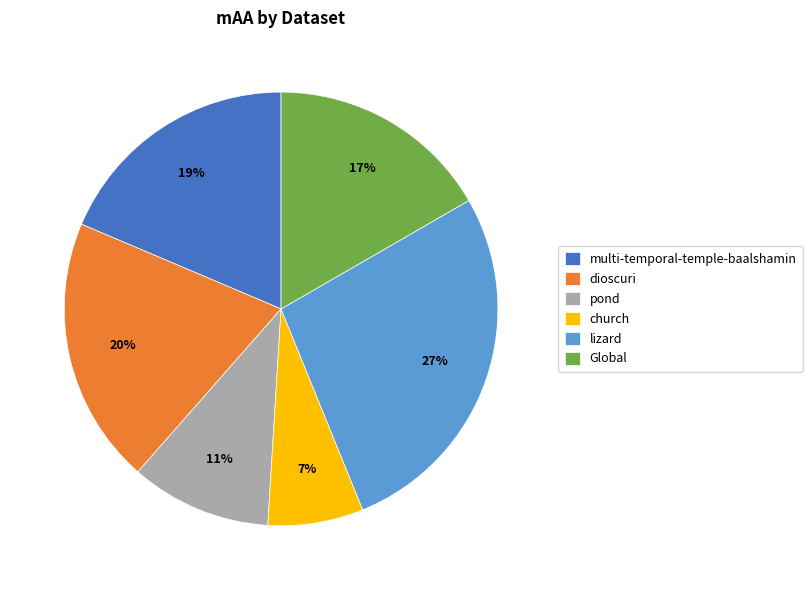

How many segments does this pie chart have?

6